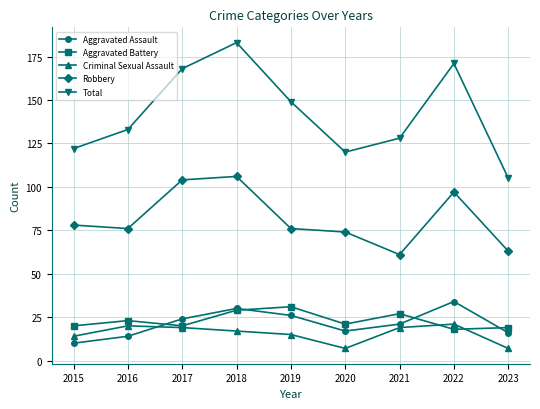

How many interior local valleys does the Robbery series have?

2